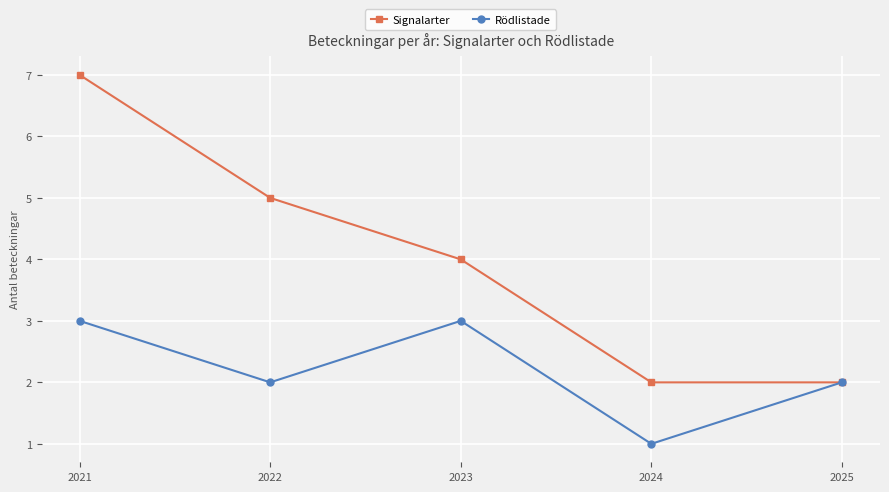

Which series has the largest range (max minus min)?

Signalarter